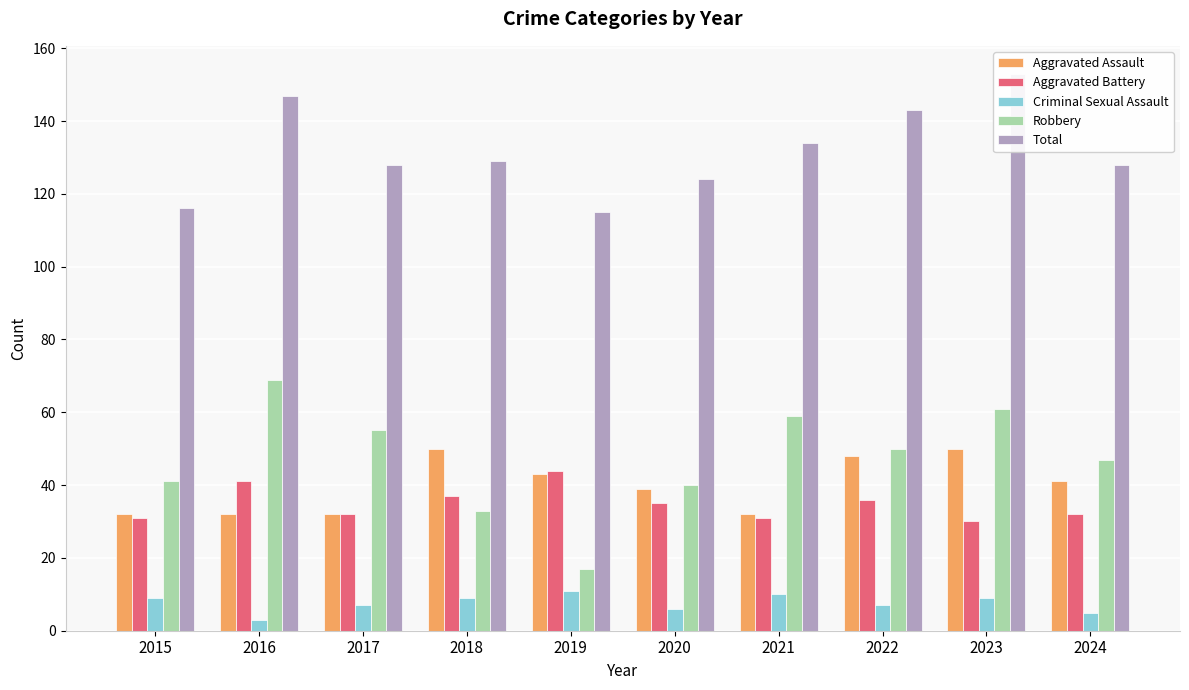

What is the maximum value for Aggravated Battery?

44